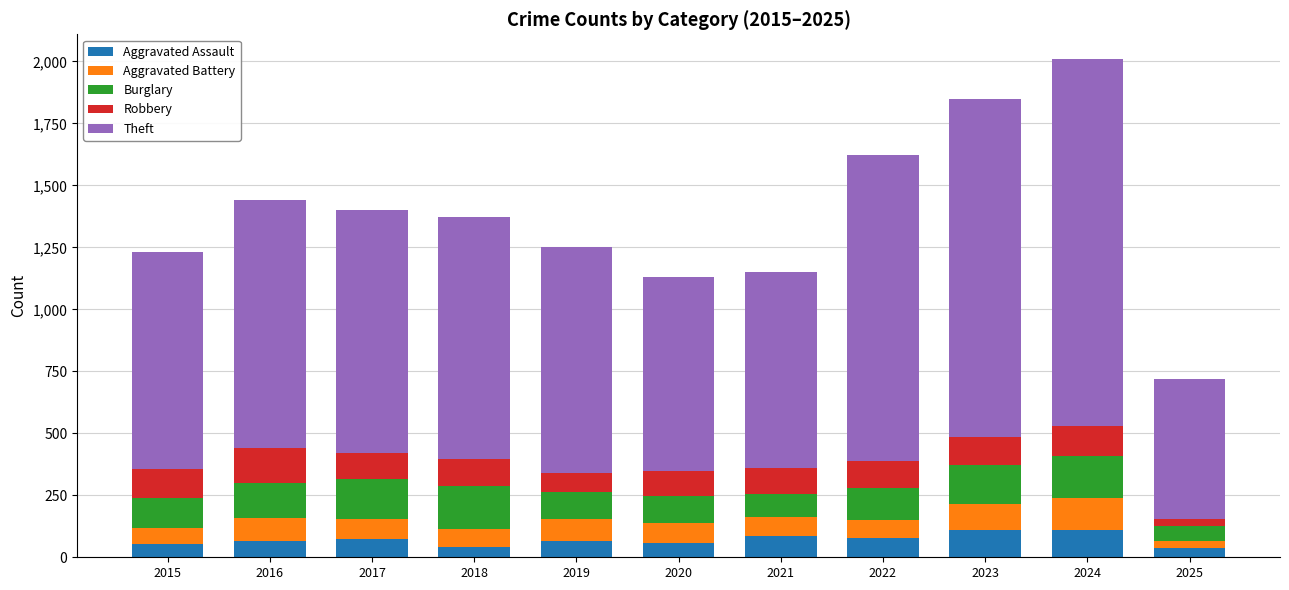

What is the average value of the Aggravated Assault series?

71